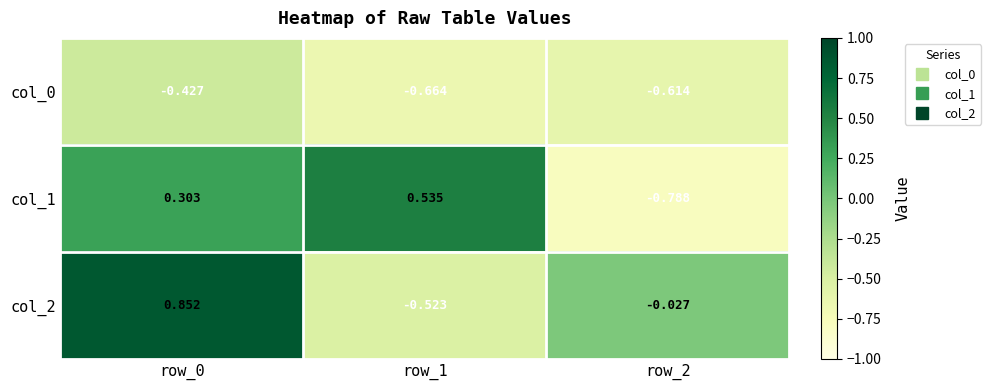

Is the value of col_1 at row_1 greater than the value of col_2 at row_2?

Yes